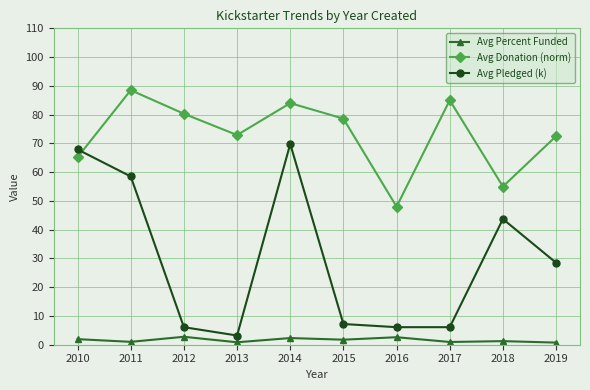

What are all the series names shown in the legend?

Avg Percent Funded, Avg Donation (norm), Avg Pledged (k)